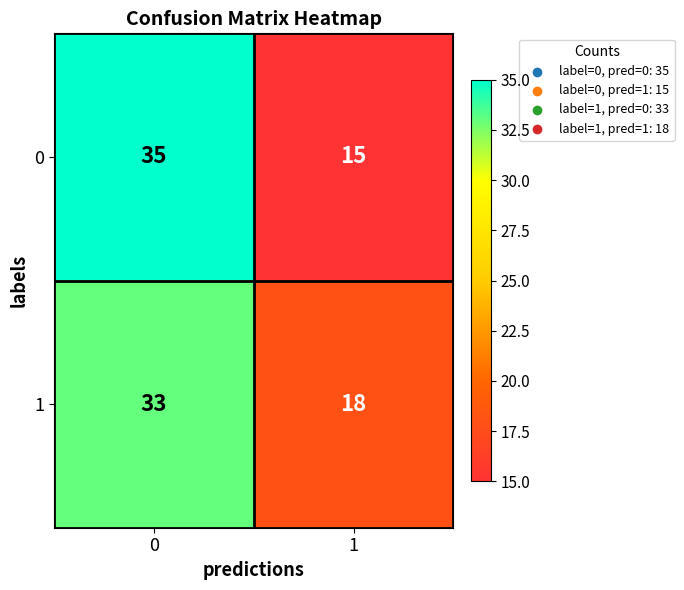

Reading left to right, transcribe all the data shown in this chart.

0: 0=35	1=15
1: 0=33	1=18